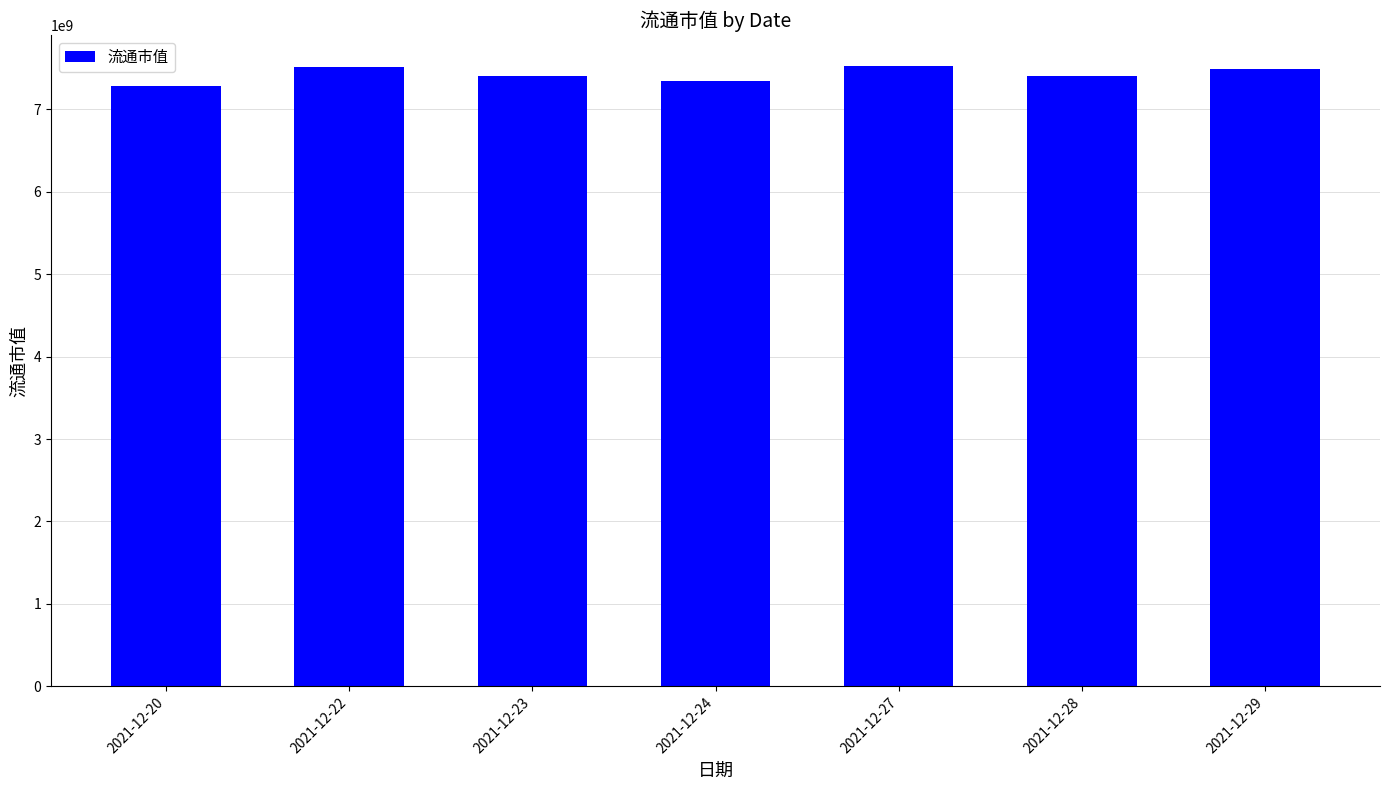

How many data points are less than 7405031400?

2